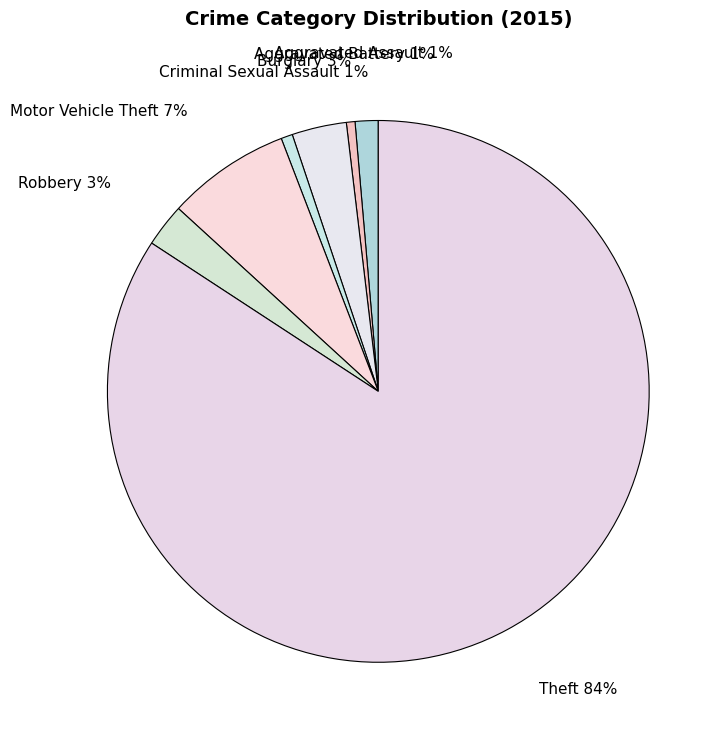

Combined, do Aggravated Assault and Motor Vehicle Theft account for over 50%?

No